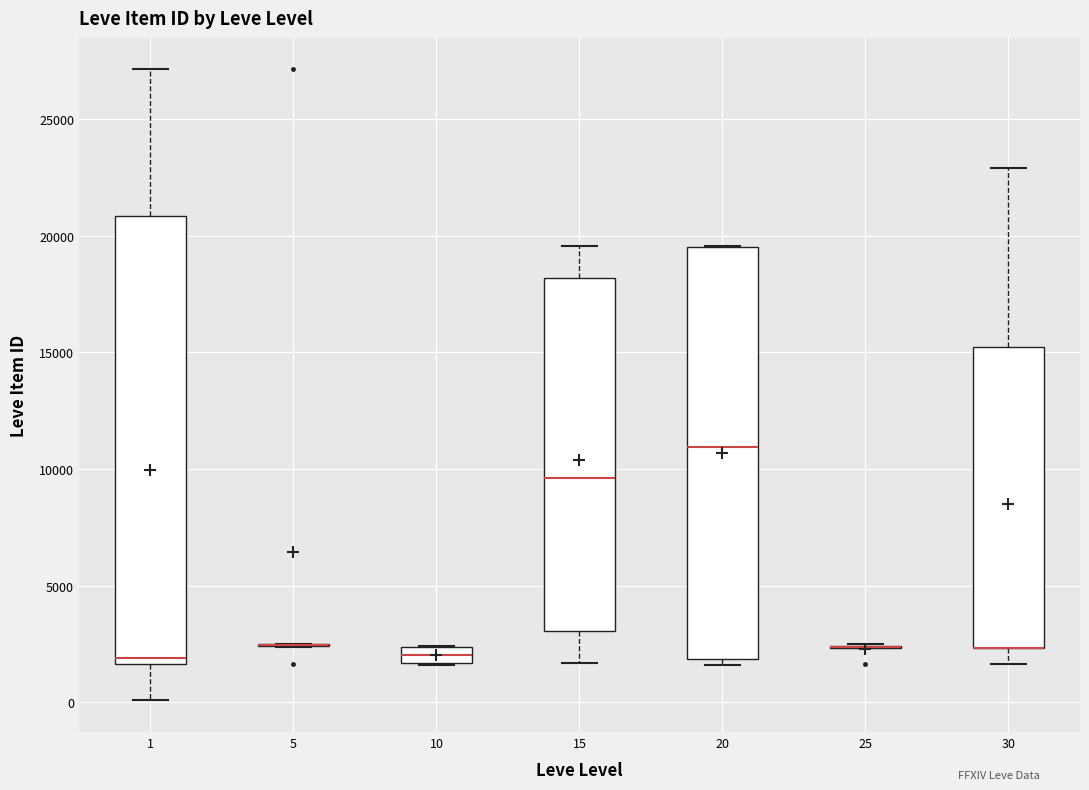

Where is the lower edge of the box at x = 20 on the y-axis? The values are not printed on the chart, so give them approximately, as read against the axis.

2000